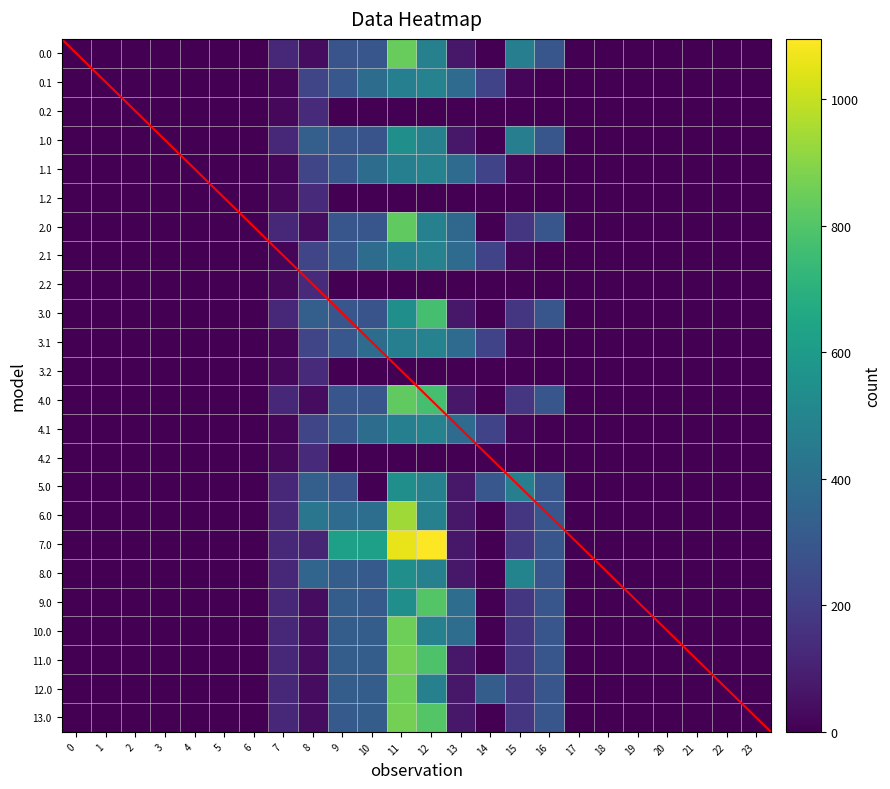

What is the sum of all 12.0 values?

2994.0